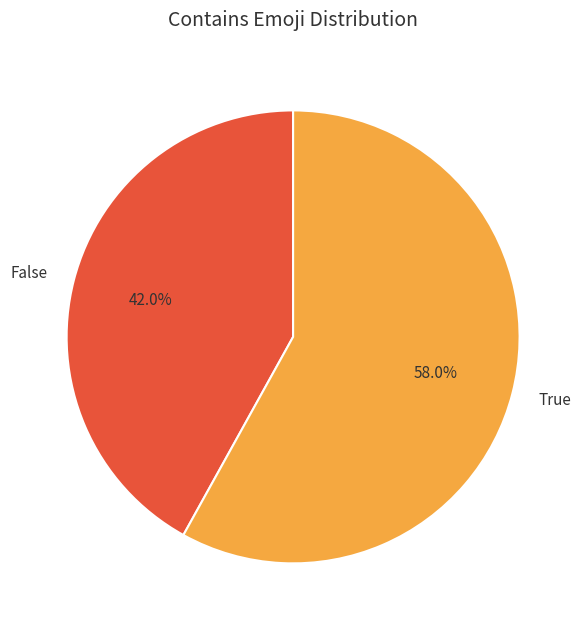

Is False the majority of the pie?

No